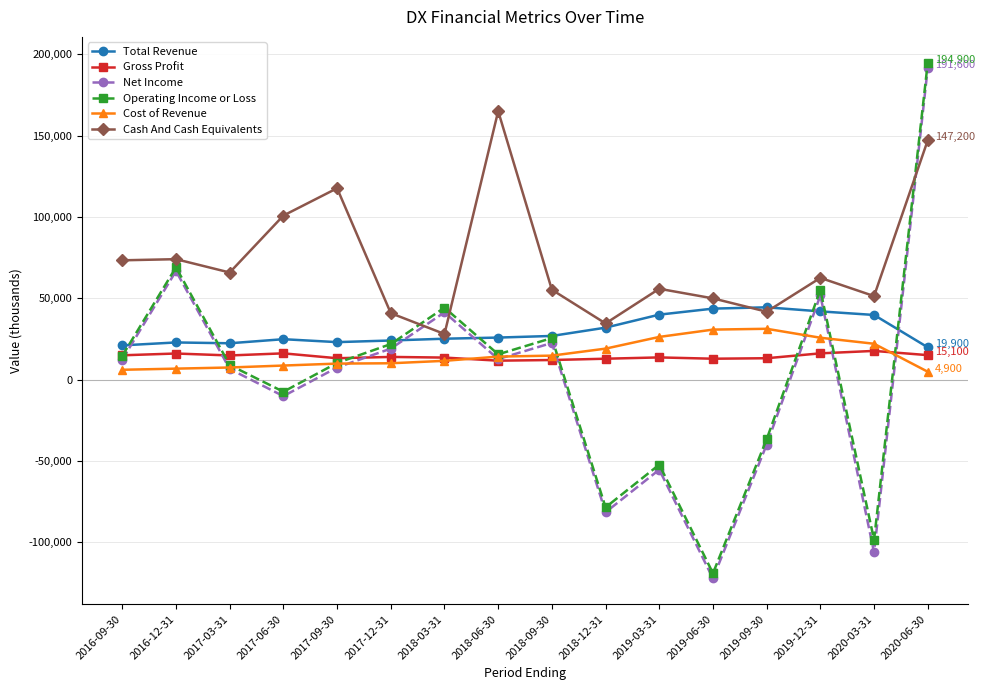

What is the average value of the Cash And Cash Equivalents series?

72806